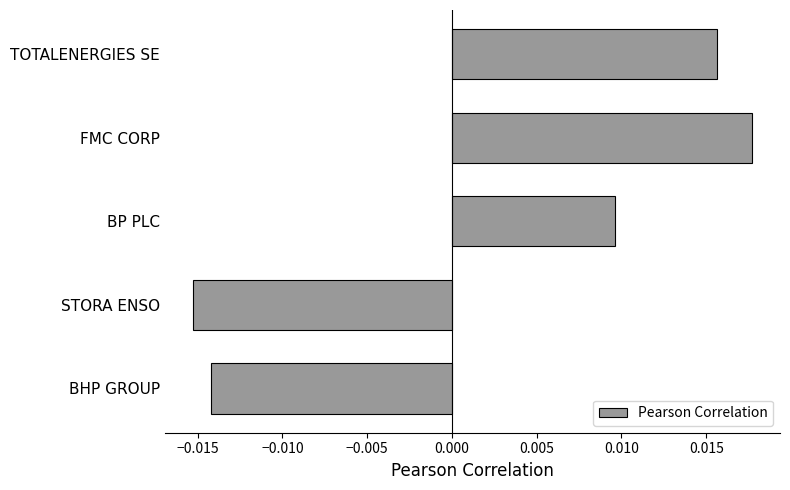

What position from the top is STORA ENSO?

4